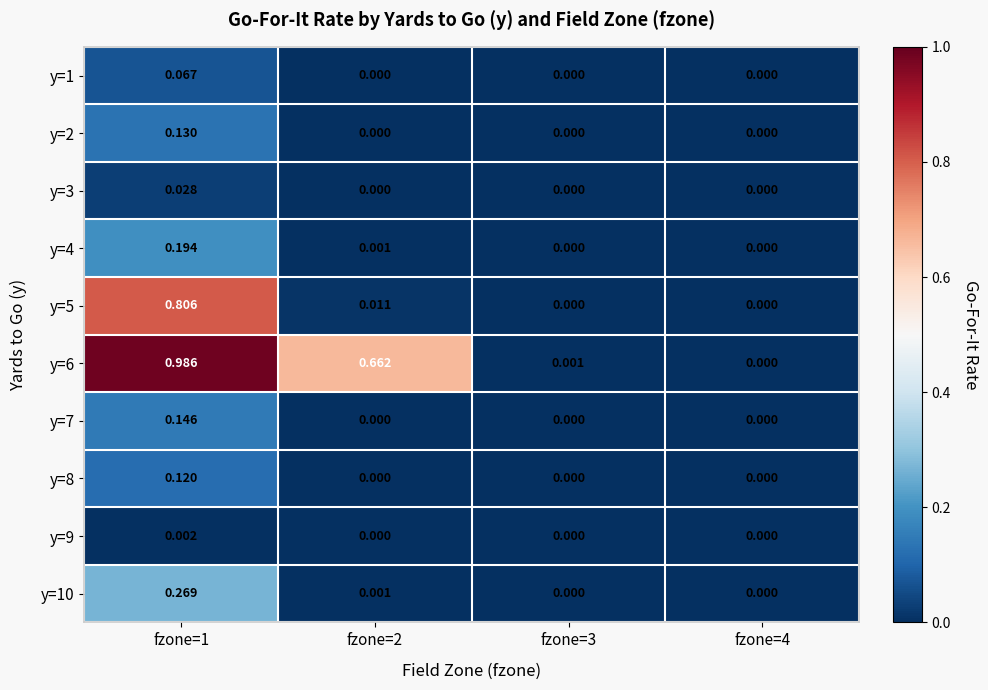

Is the value of y=3 at fzone=4 greater than the value of y=2 at fzone=1?

No